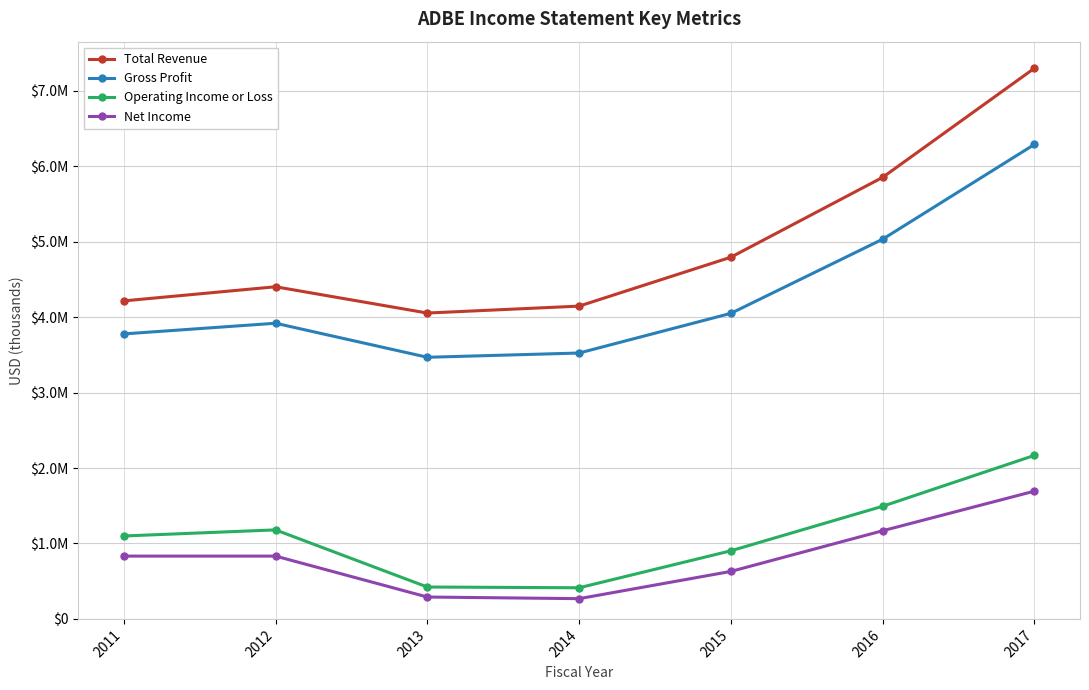

True or false: Net Income has a value of 829390 at 2015.

False